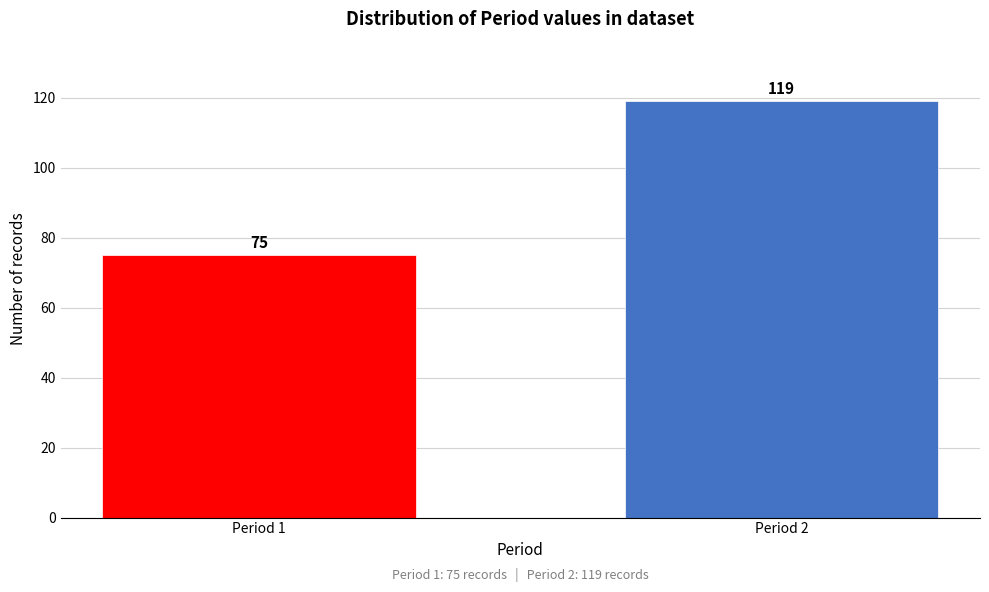

Reading right to left, extract all data points from this chart.

119	75